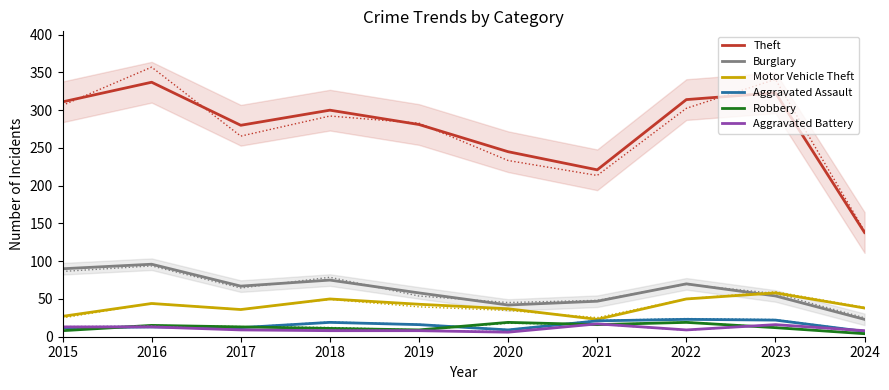

How many lines are shown in the chart?

6